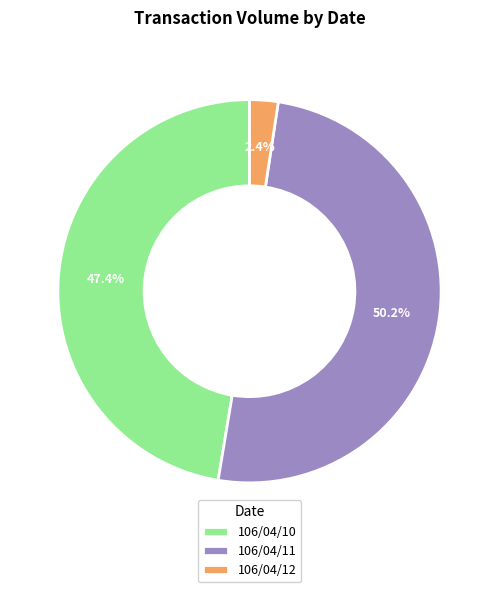

Approximately how many times larger is the value at 106/04/10 compared to 106/04/11?

0.9